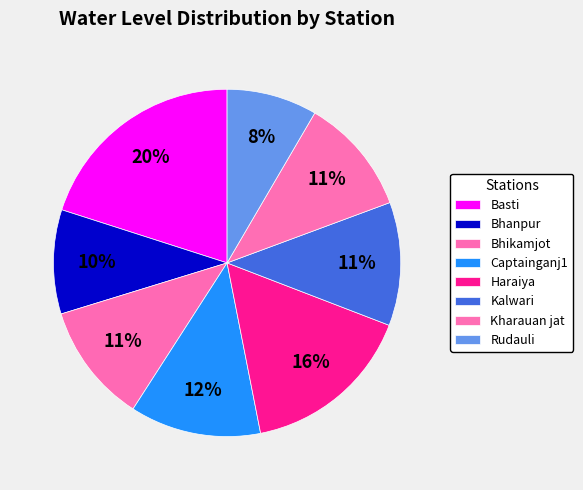

Combined, what portion of the pie is Rudauli and Kalwari?

19.9%